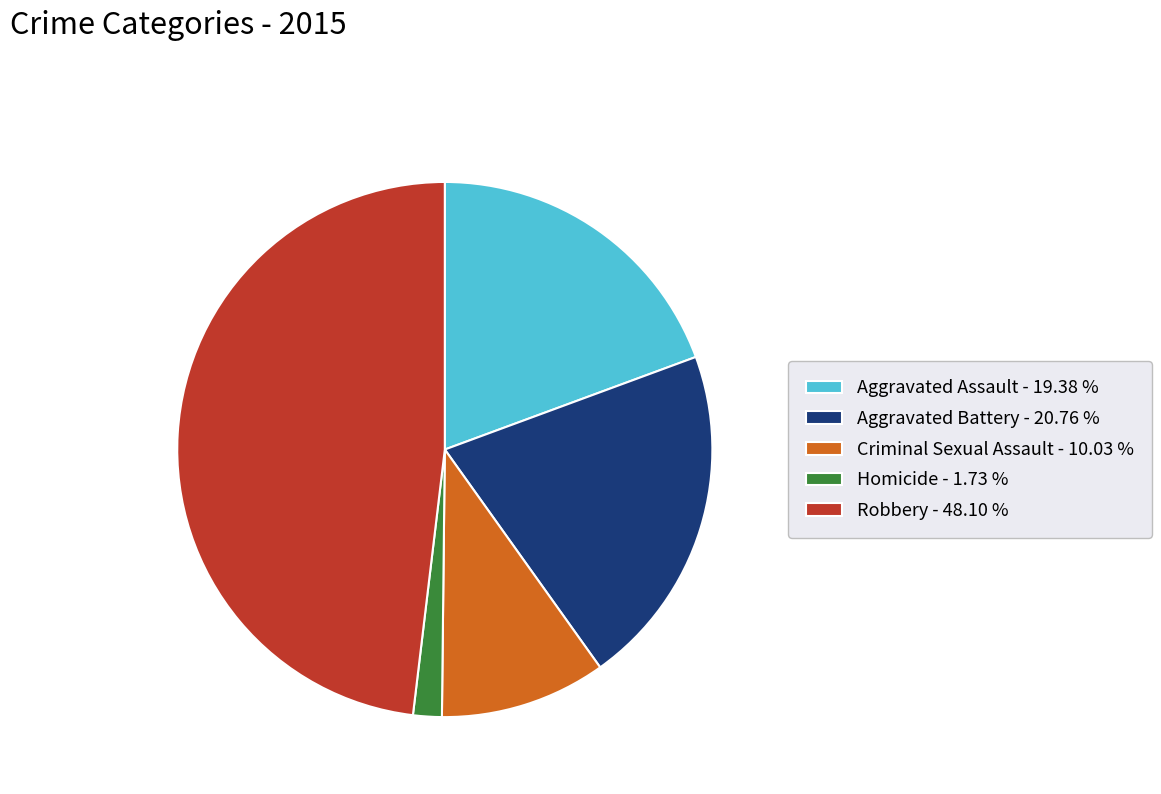

Combined, do Homicide - 1.73 % and Criminal Sexual Assault - 10.03 % account for over 50%?

No